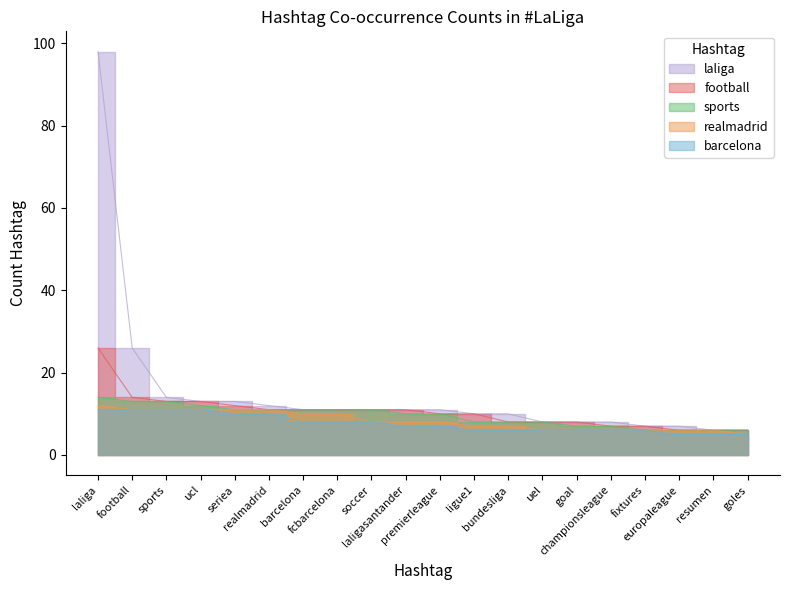

How many values in the football series are below 11?

10